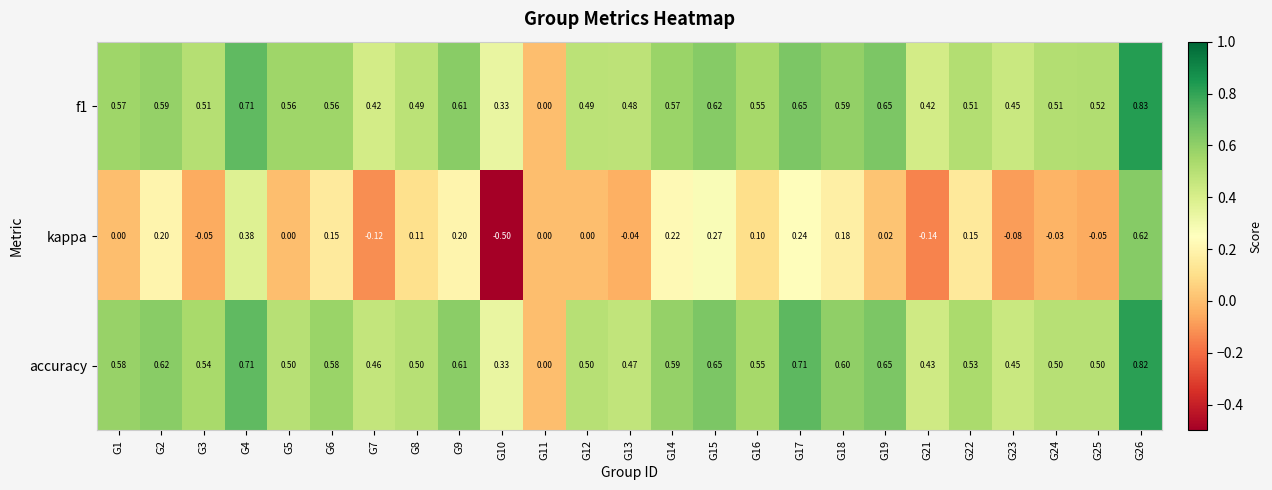

Rank the series by their maximum value, from lowest to highest.

kappa, accuracy, f1